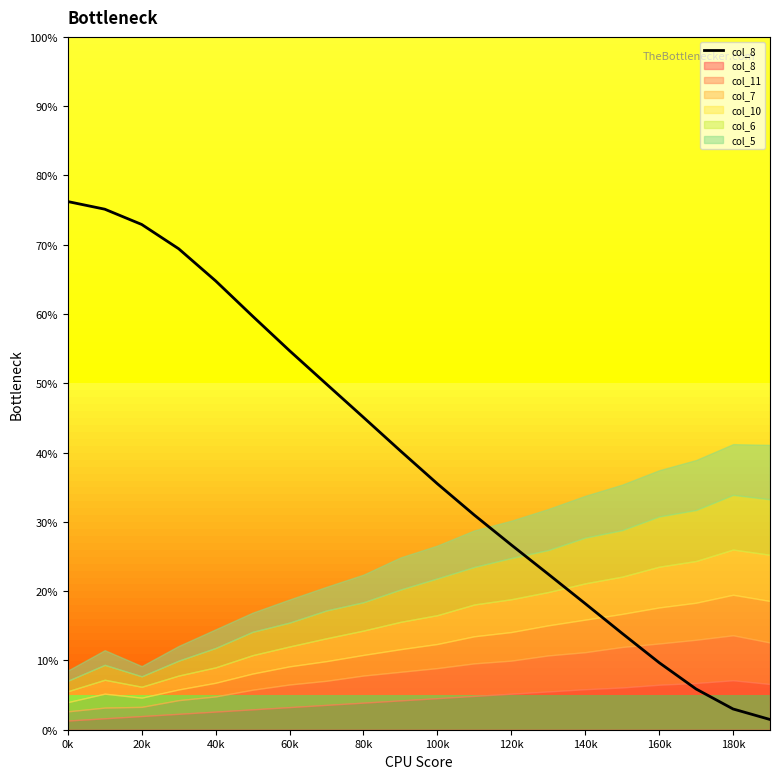

At which label does the data first exceed 40?

0k